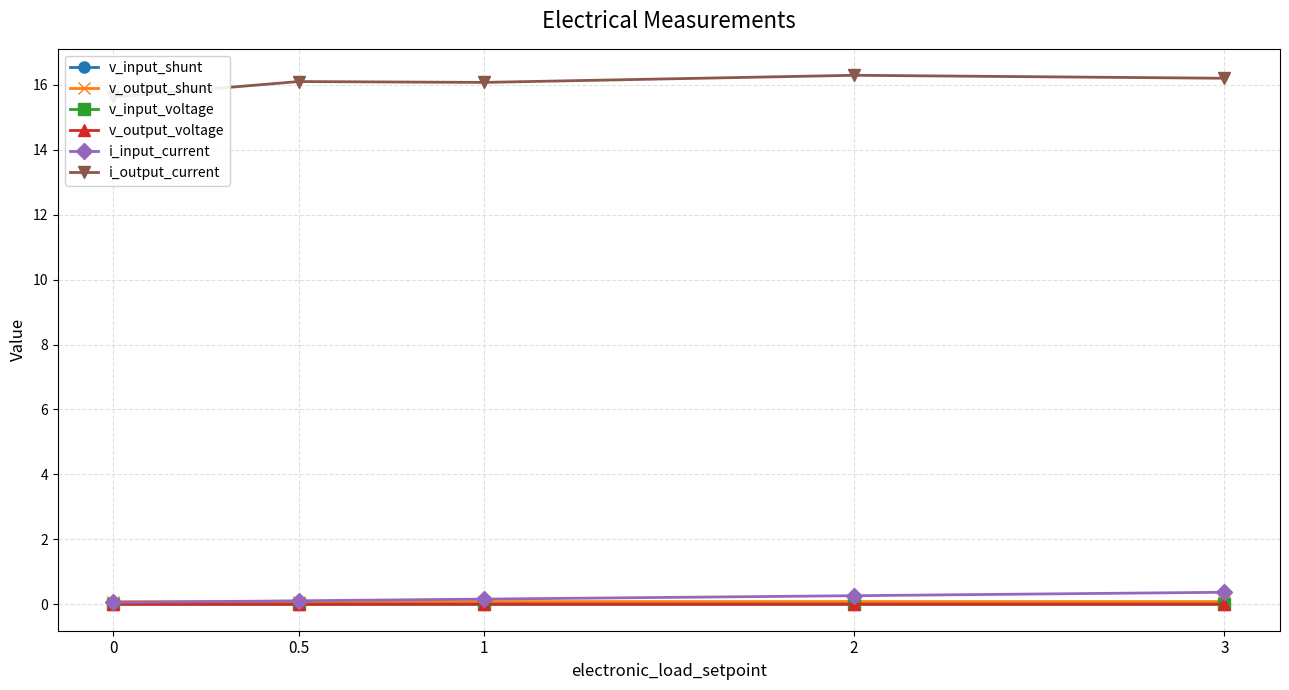

At which label does v_output_shunt reach its peak?

2